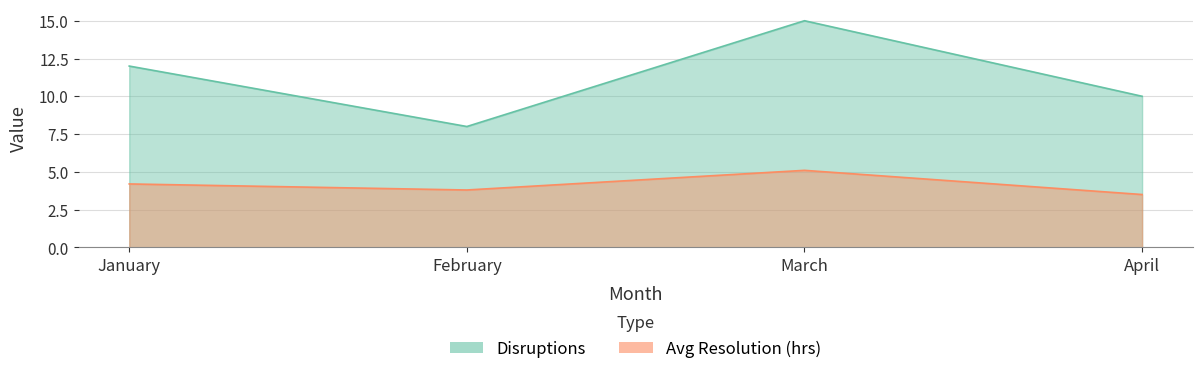

True or false: Avg Resolution (hrs) and Disruptions cross at least once.

False